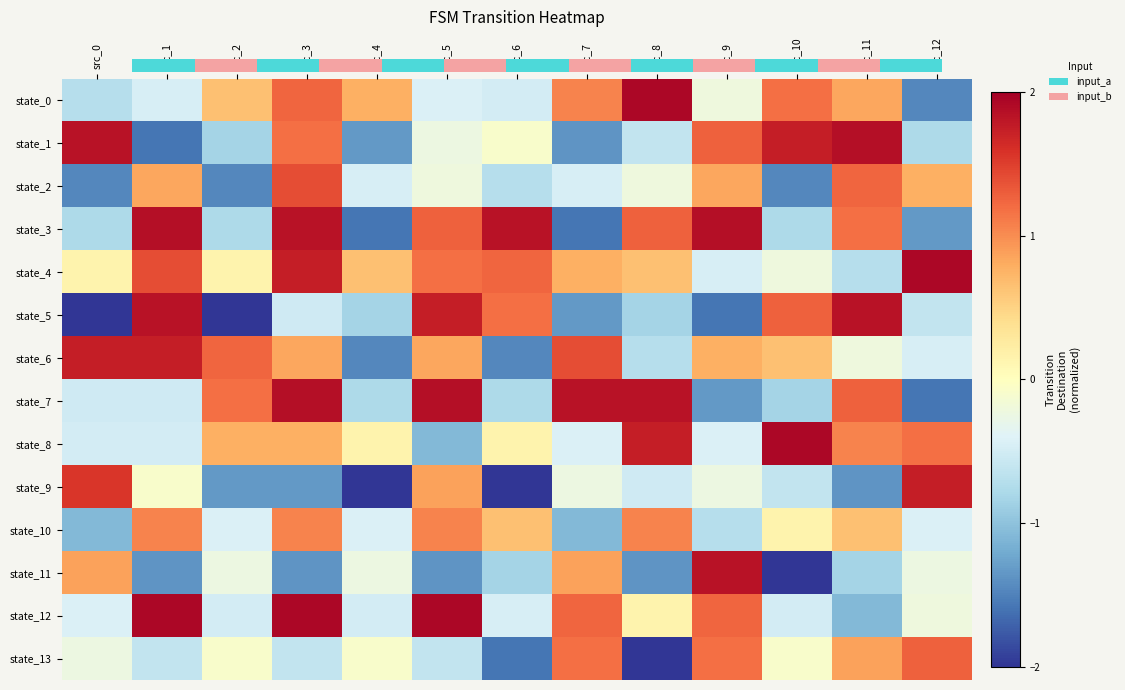

At which category is the sum across all series the highest?

src_3